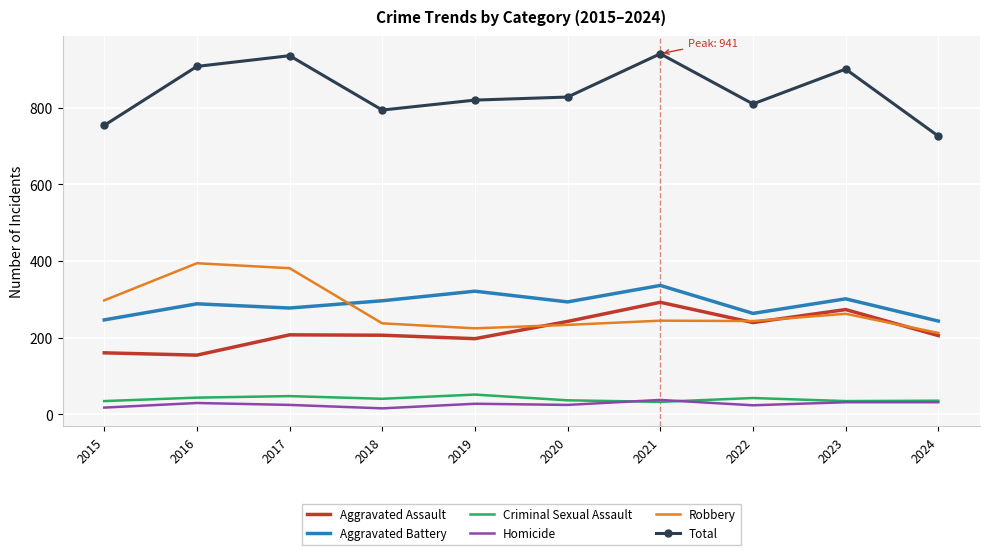

The Robbery series shows 212 at 2024. True or false?

True